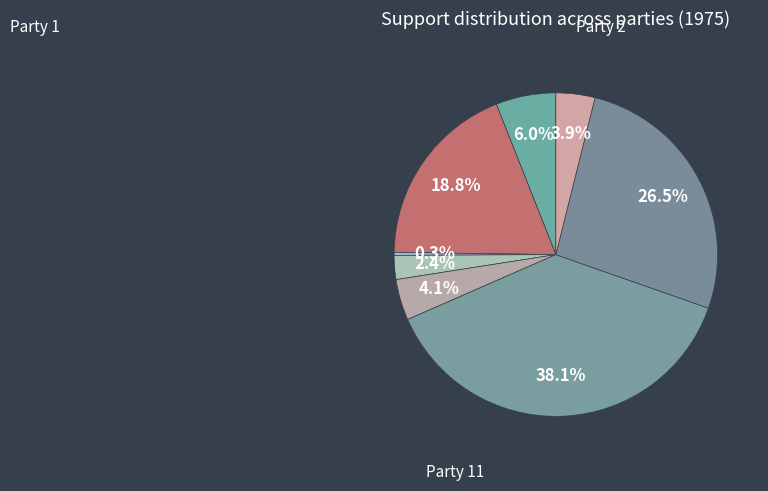

How many slices are in this pie chart?

8